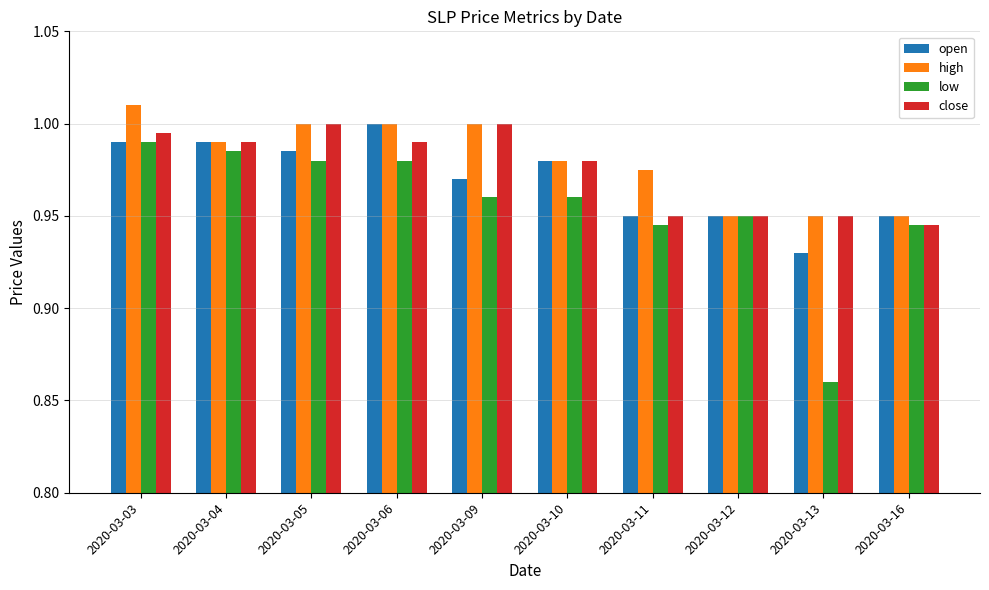

Which series has the widest spread of values?

low